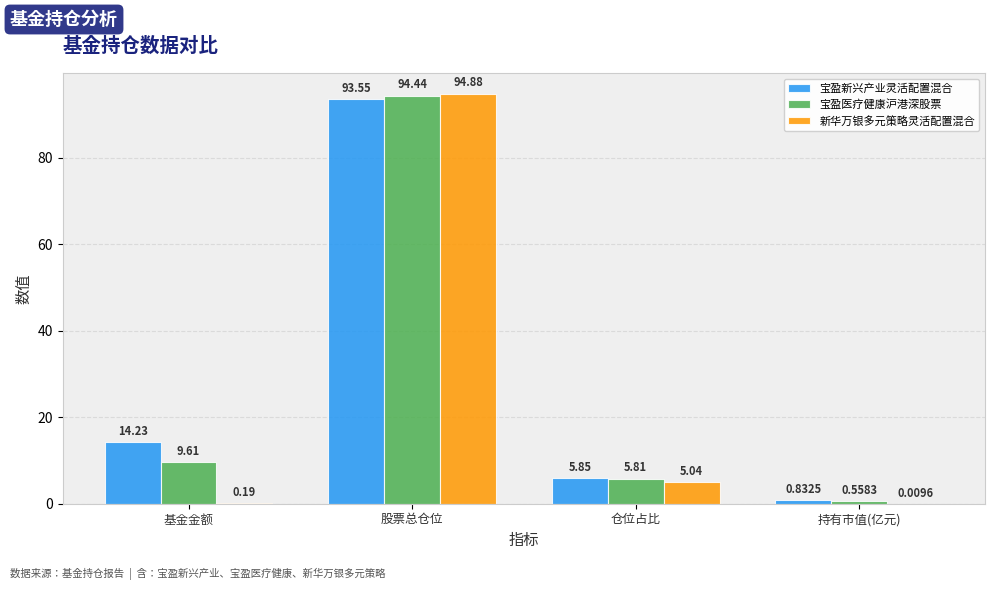

Where is 宝盈新兴产业灵活配置混合 nearest to the value 47?

基金金额